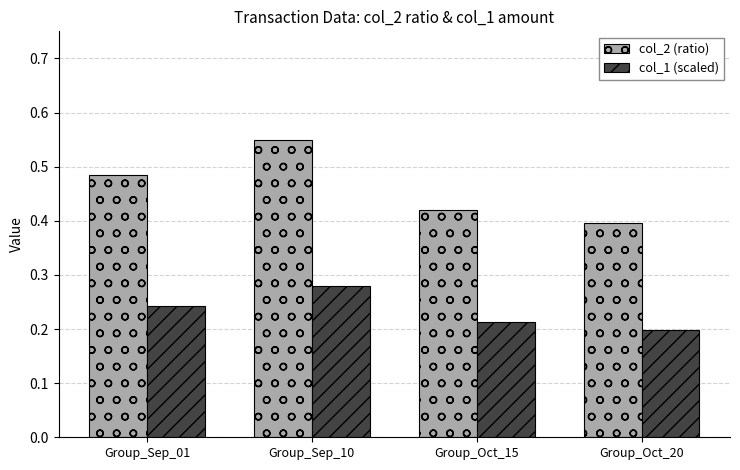

Where is col_1 (scaled) nearest to the value 0?

Group_Oct_20